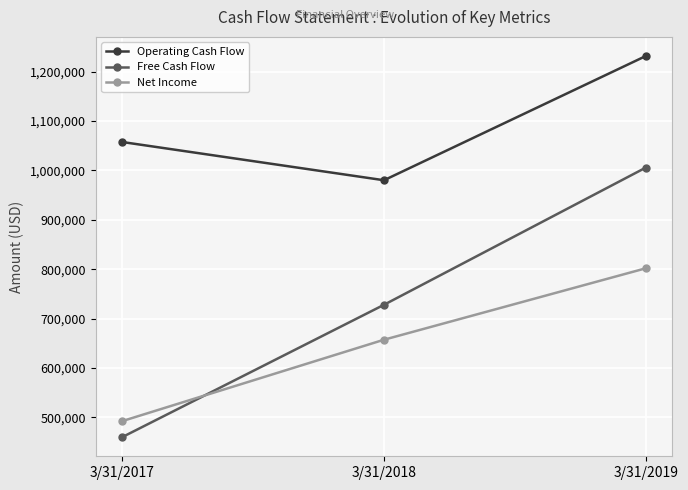

At which category does the chart reach its minimum across all series?

3/31/2017